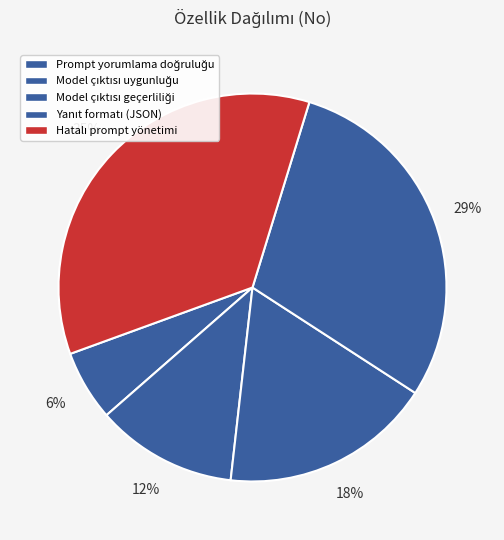

What is the smallest slice in the pie chart?

Prompt yorumlama doğruluğu